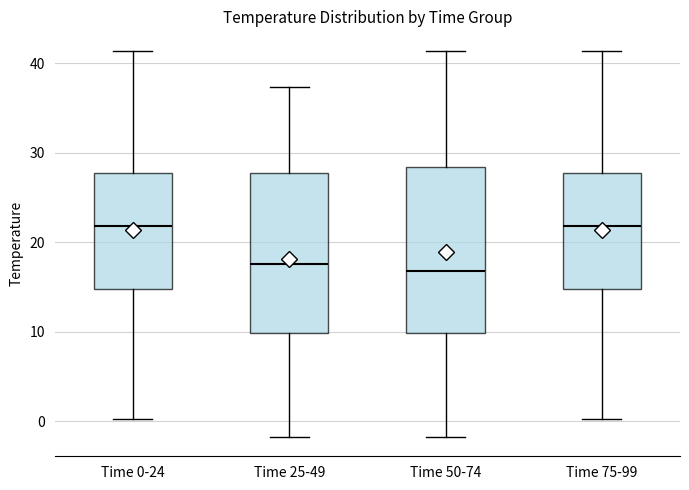

Reading left to right, read every box against the y-axis: the position of its median line, the range the box covers, and the ends of its whiskers. The values are not printed on the chart, so give them approximately, as read against the axis.

Time 0-24: median 22, box 15 to 28, whiskers 0 to 41
Time 25-49: median 18, box 10 to 28, whiskers -2 to 37
Time 50-74: median 17, box 10 to 28, whiskers -2 to 41
Time 75-99: median 22, box 15 to 28, whiskers 0 to 41